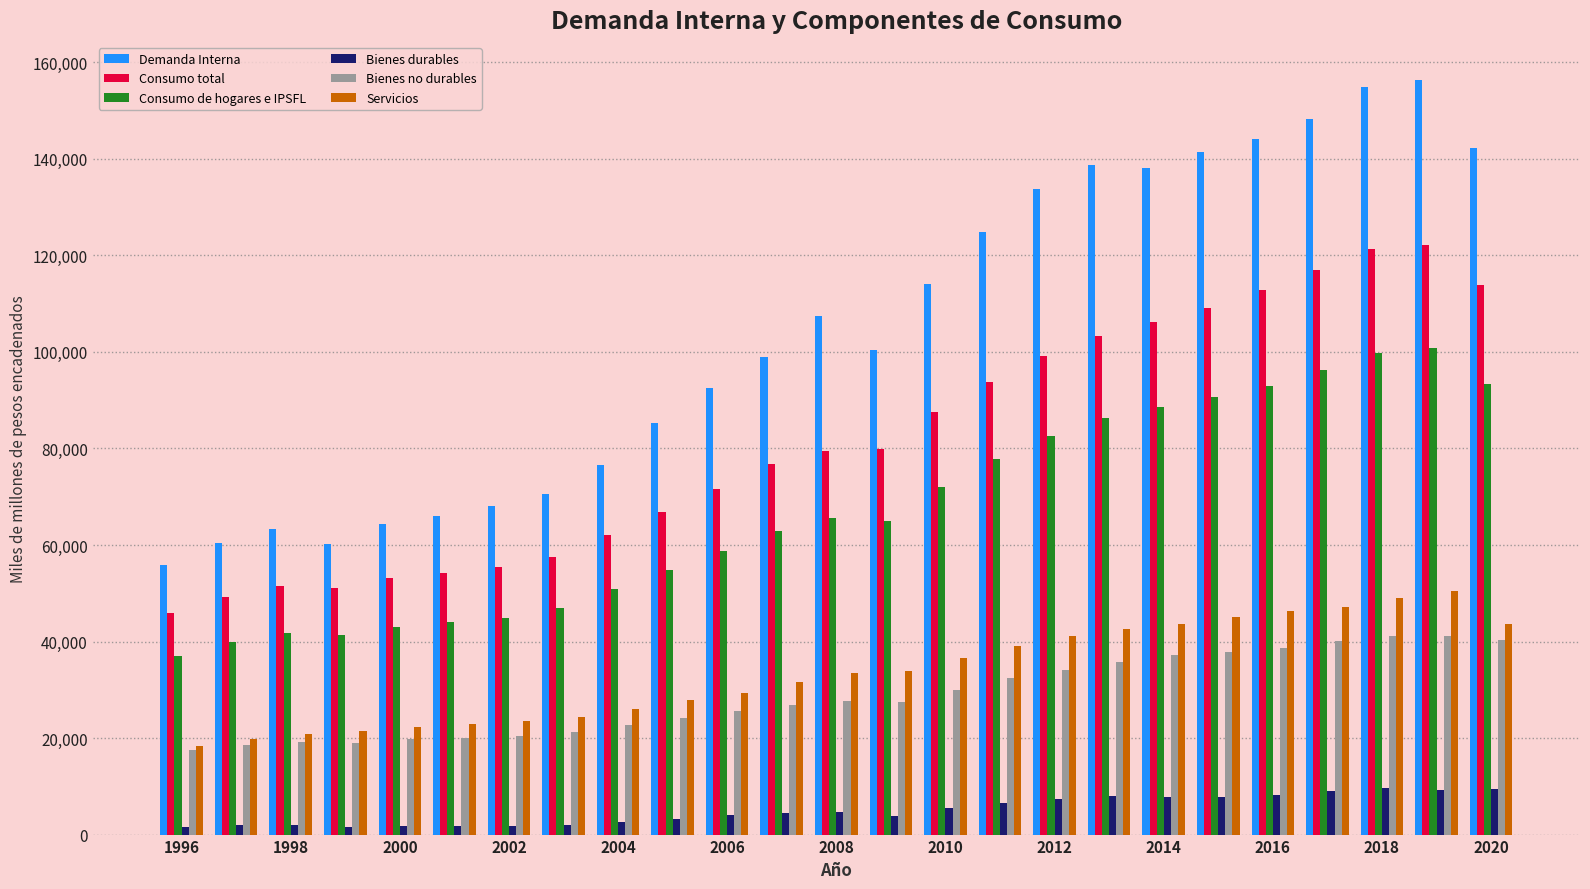

How many values in the Bienes durables series are below 4564?

12